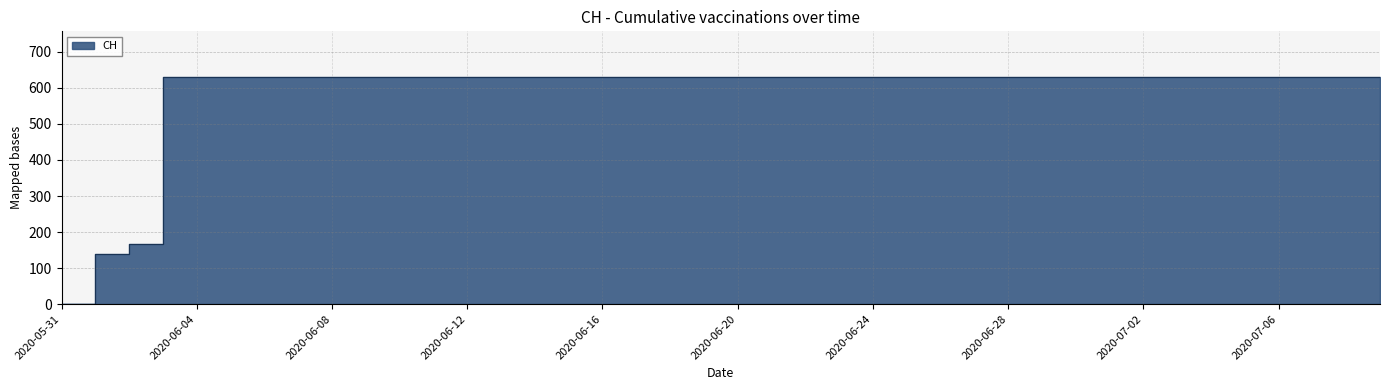

What is the greatest value displayed?

631